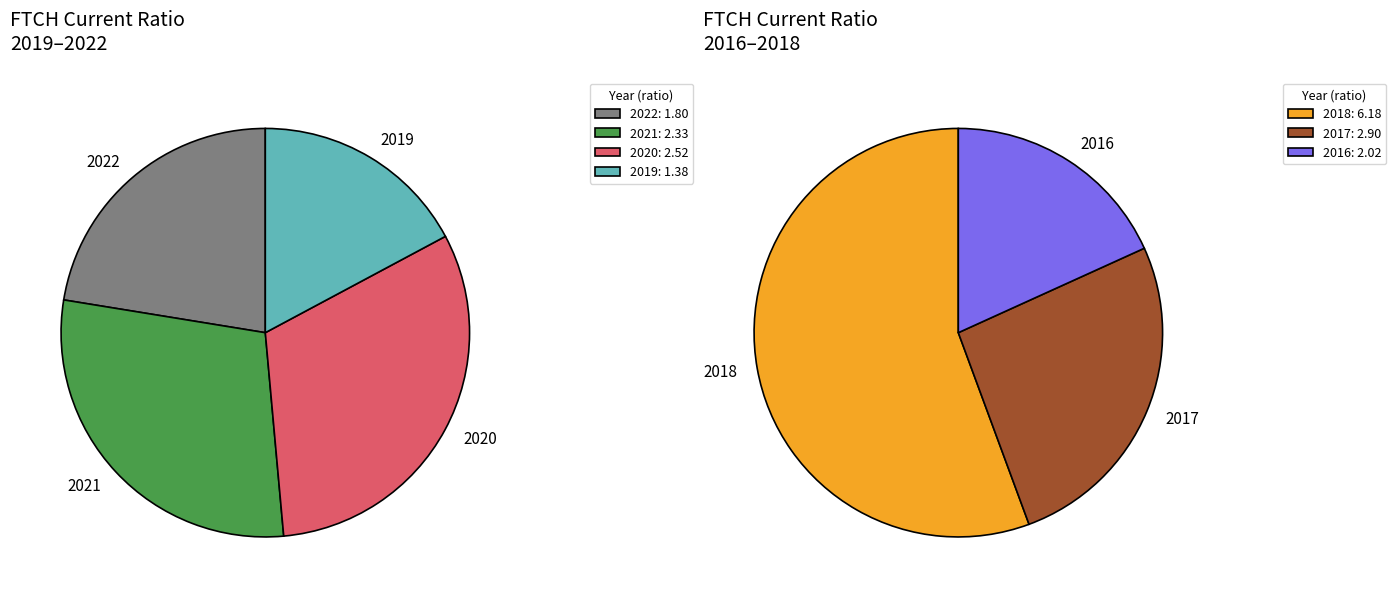

Approximately how many times larger is the value at 2017 compared to 2020?

1.2